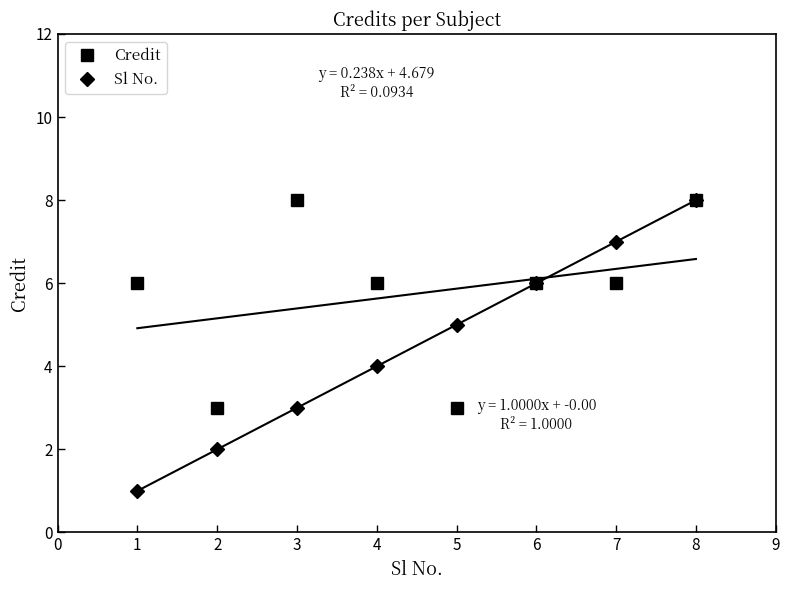

At which category does Credit reach its first local peak?

3